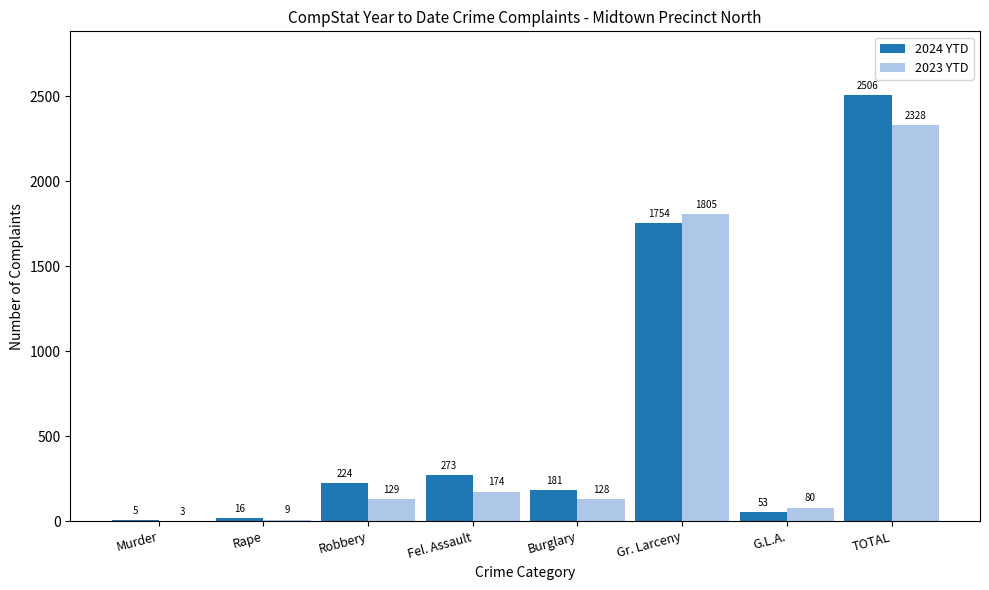

How many series are shown in this chart?

2